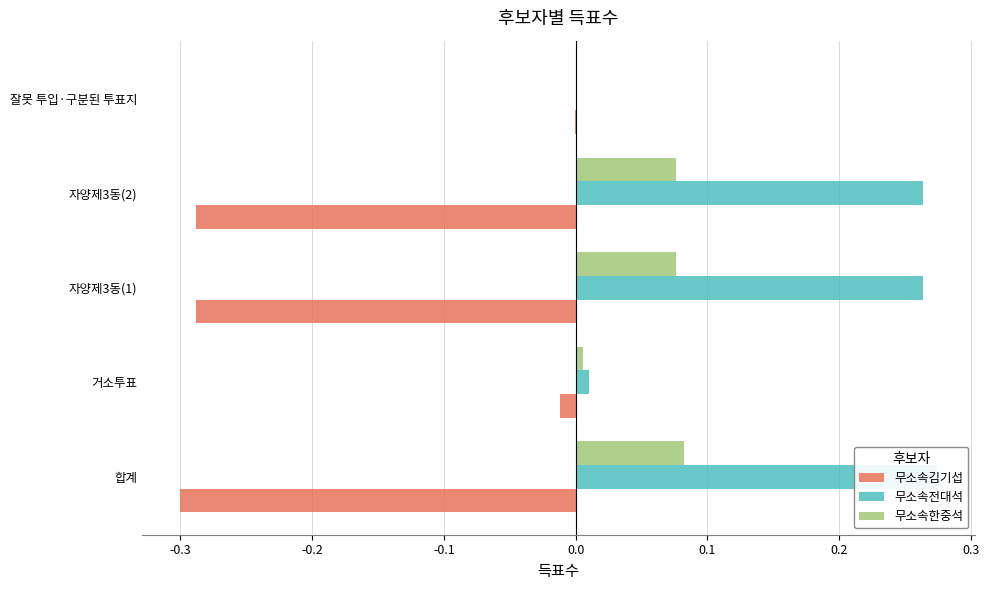

Between 잘못 투입·구분된 투표지 and 자양제3동(1), which is larger?

잘못 투입·구분된 투표지